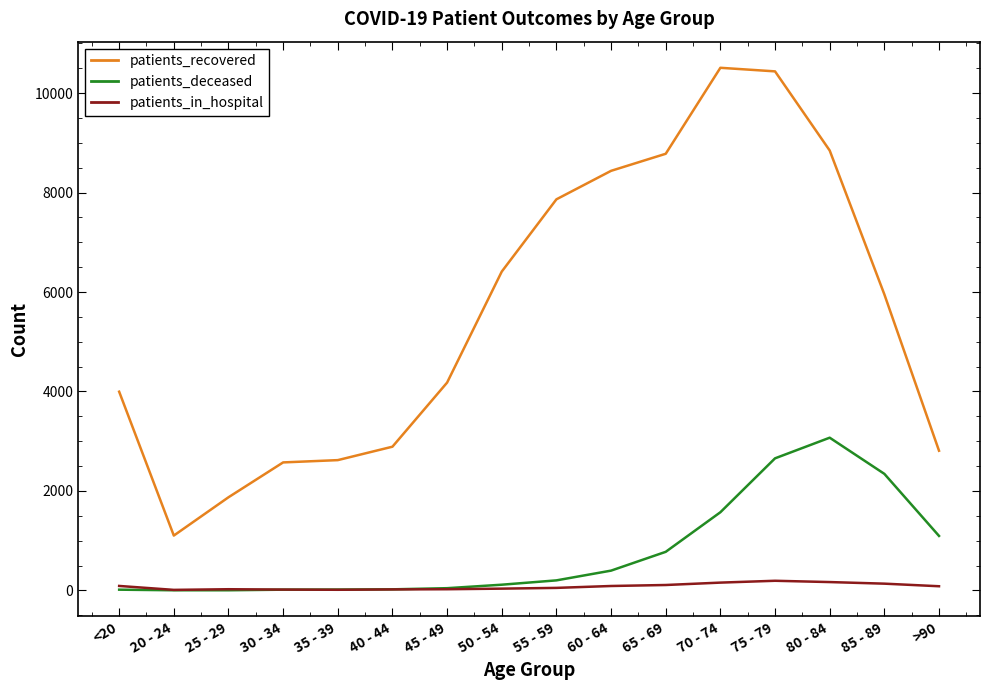

What is the lowest value of the patients_recovered series?

1103